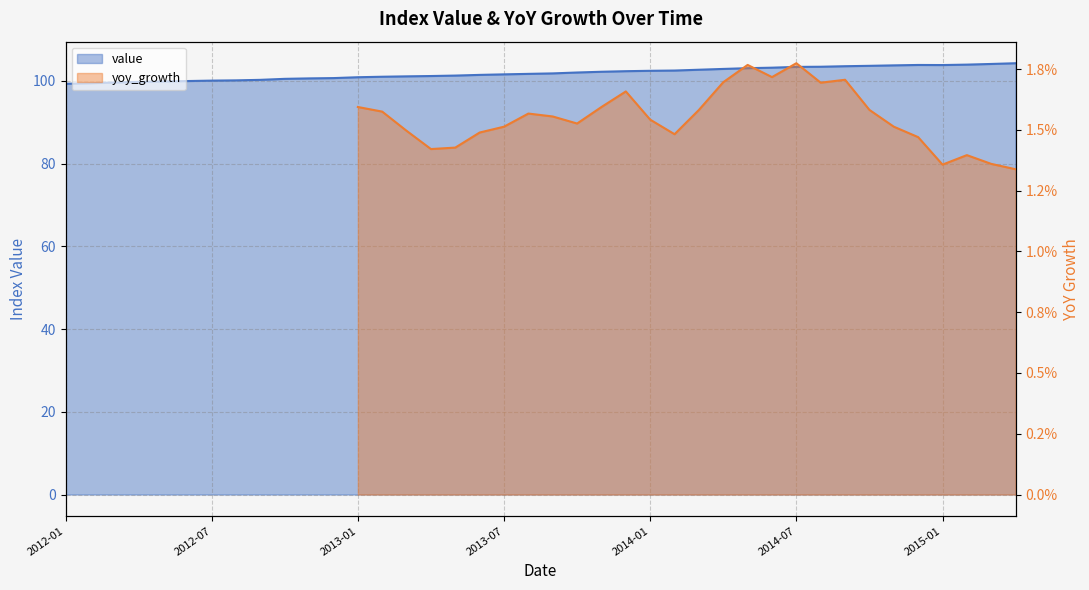

What is the difference between the values at 2013-03 and 2013-09?

0.7